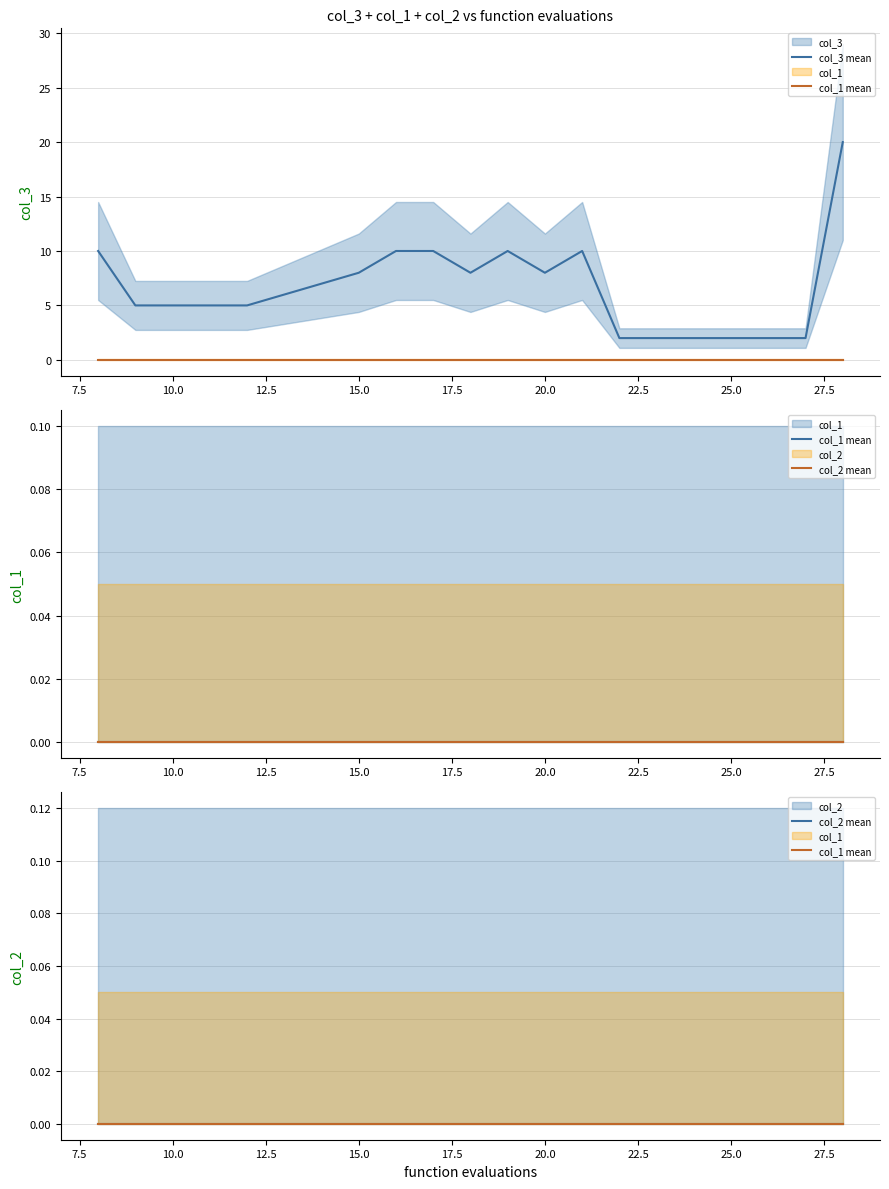

True or false: col_1 mean and col_3 mean intersect in this chart.

False